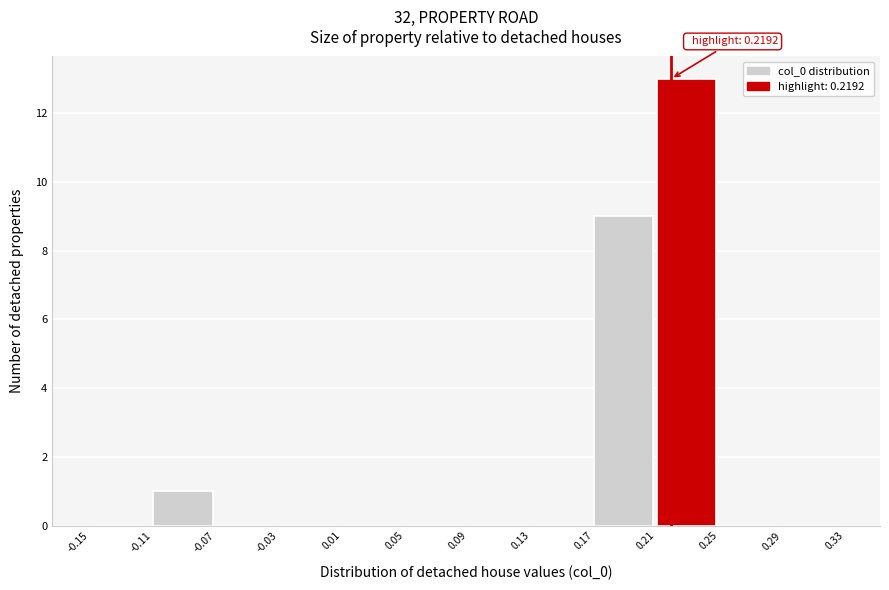

Over which range of the x-axis is the bar tallest?

0.21 to 0.25